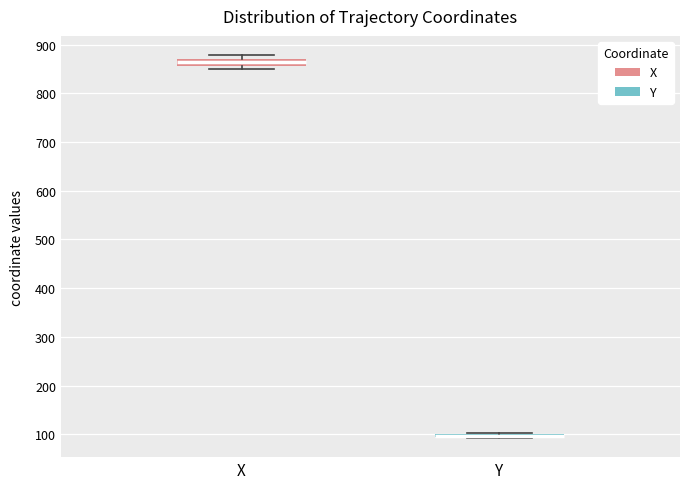

Where is the lower edge of the box for Y on the y-axis? The values are not printed on the chart, so give them approximately, as read against the axis.

90